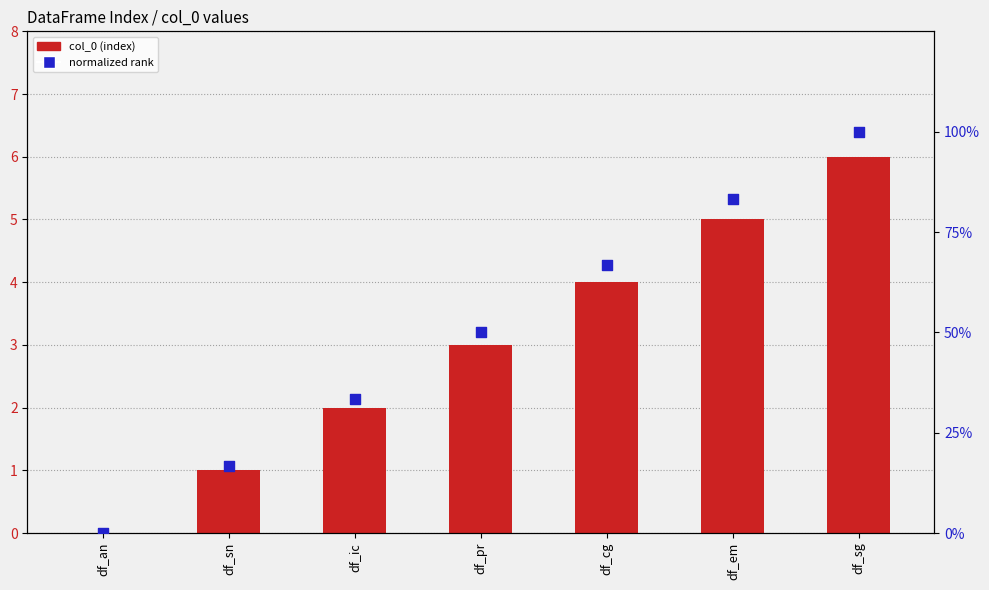

Which series has the largest total across all categories?

normalized rank